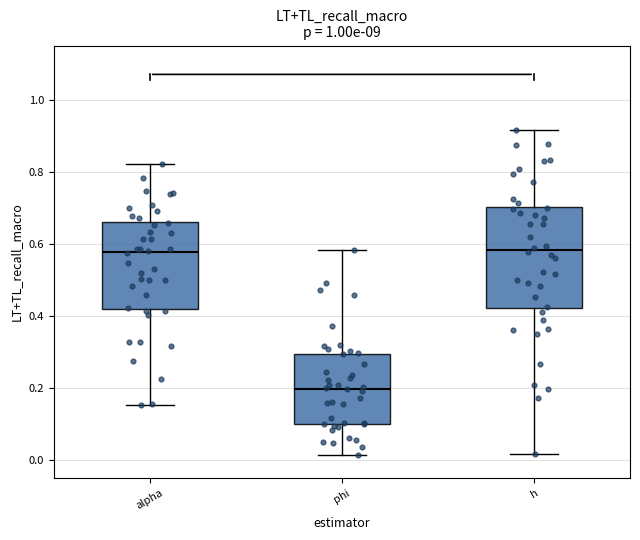

Which box is the tallest, from its lower edge to its upper edge?

h